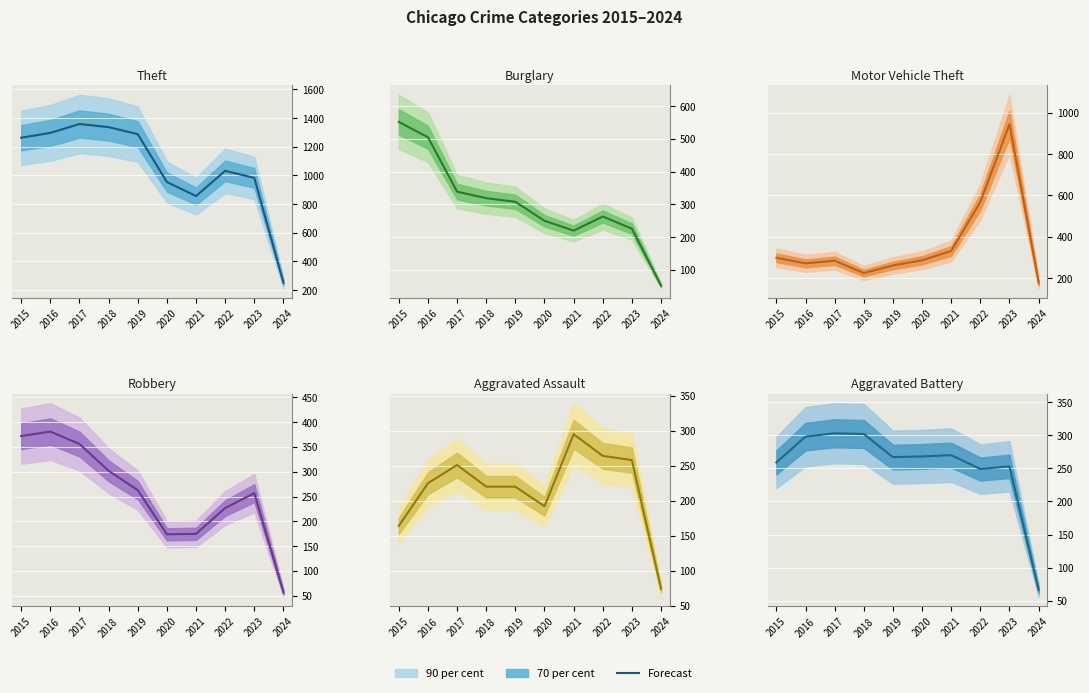

At which category does the data reach its first local peak?

2017